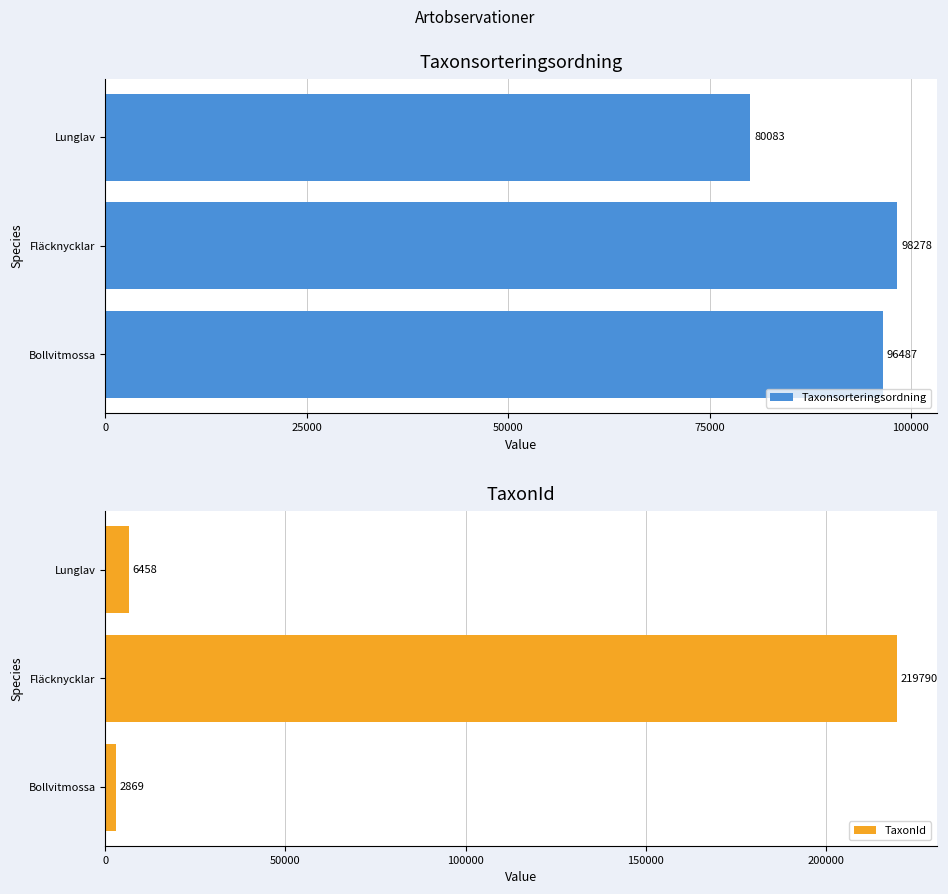

Is it true that Taxonsorteringsordning equals 39204 at Lunglav?

False